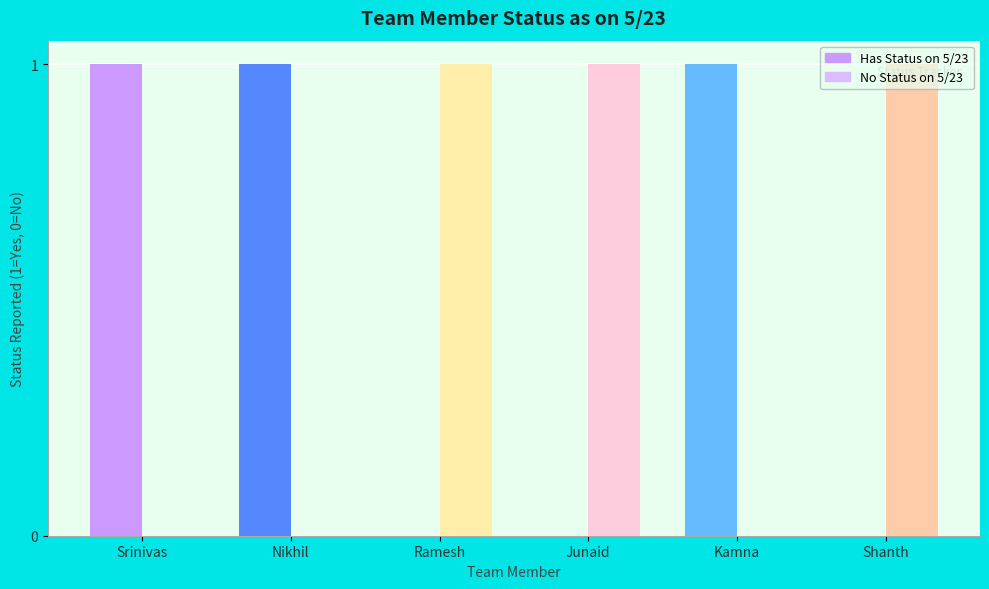

How many No Status on 5/23 values are between 0 and 1?

6